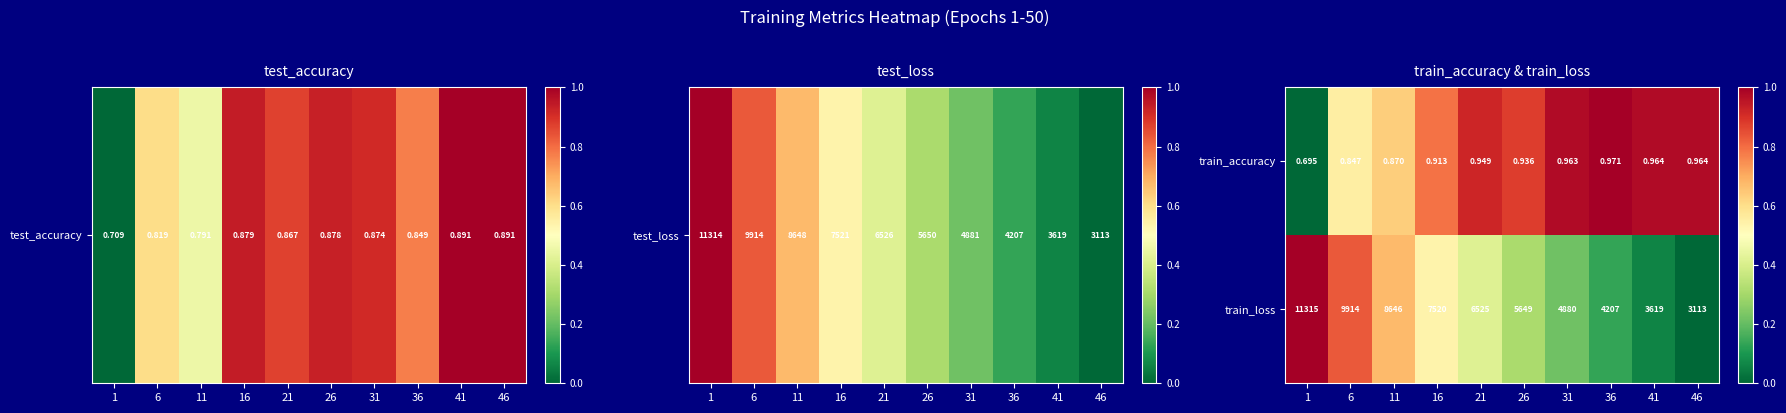

Which series has the widest spread of values?

train_loss